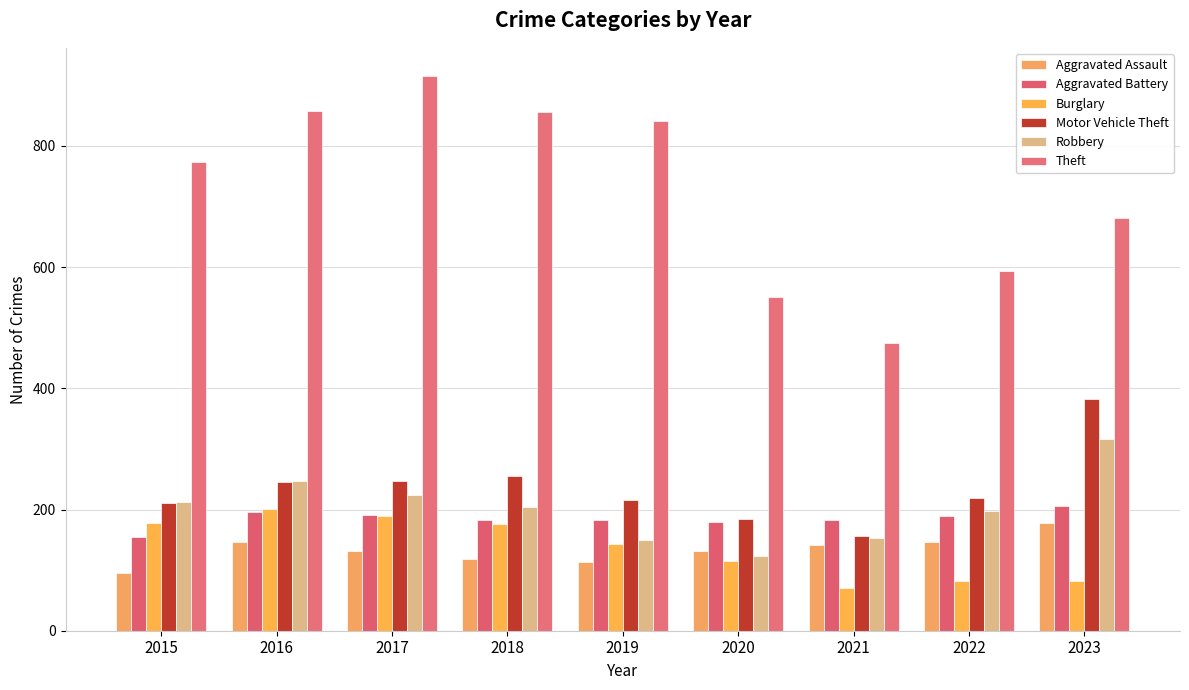

The Burglary series shows 233 at 2019. True or false?

False